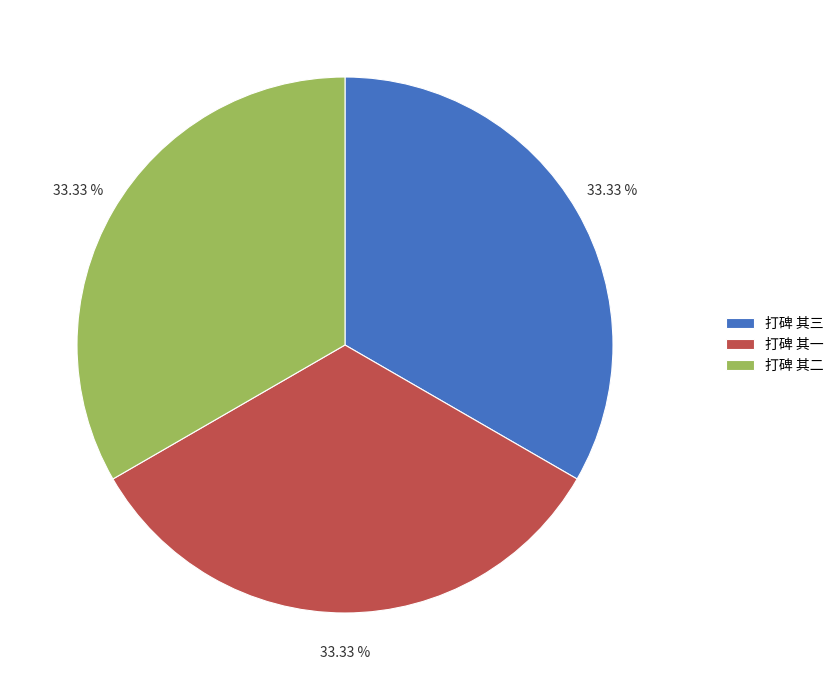

Combined, what portion of the pie is 打碑 其三 and 打碑 其一?

66.7%